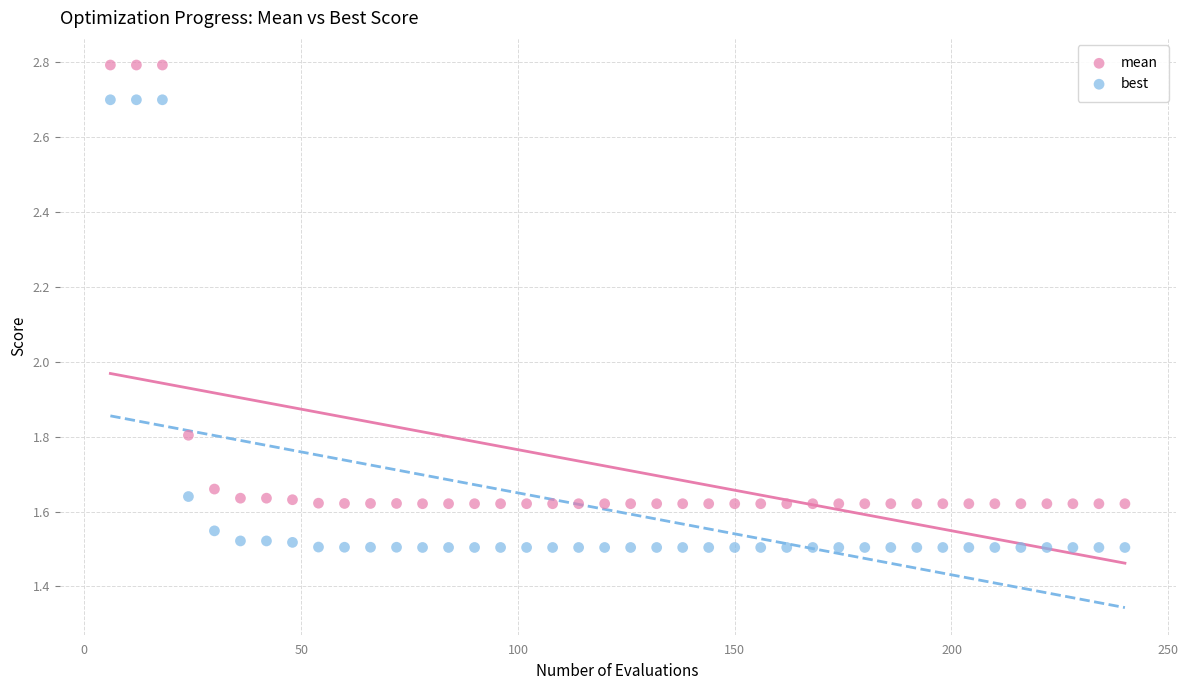

What are all the series names shown in the legend?

mean, best